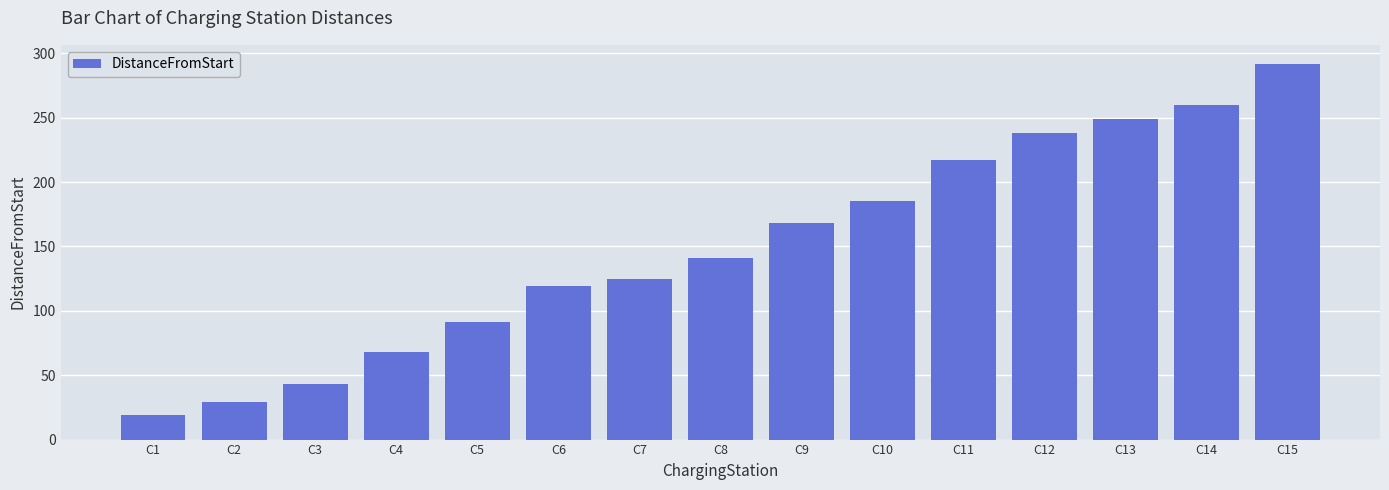

Rank the categories by value from lowest to highest.

C1, C2, C3, C4, C5, C6, C7, C8, C9, C10, C11, C12, C13, C14, C15